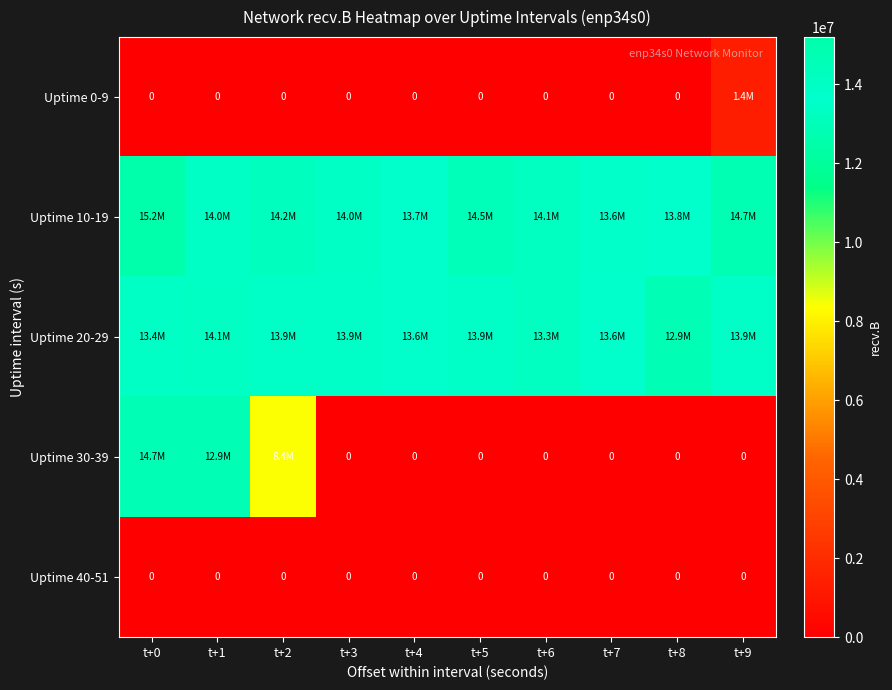

Which series has the widest spread of values?

Uptime 30-39